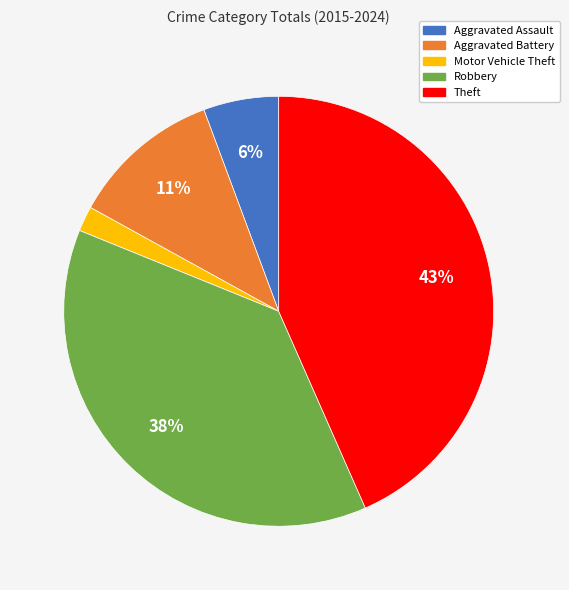

To the nearest percent, what is the average slice percentage?

20%